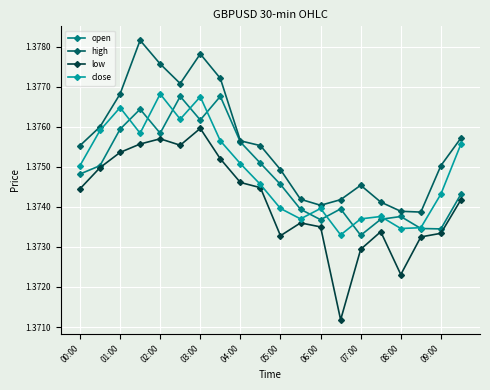

Which series has the largest total across all categories?

high